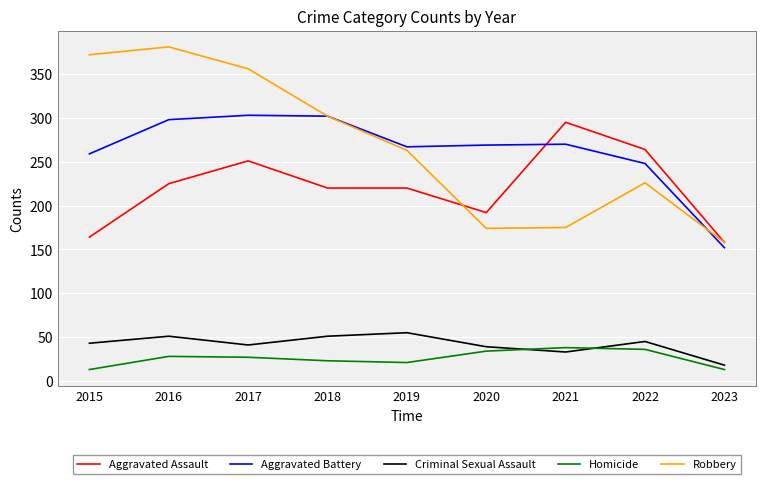

What is the greatest value displayed?

381